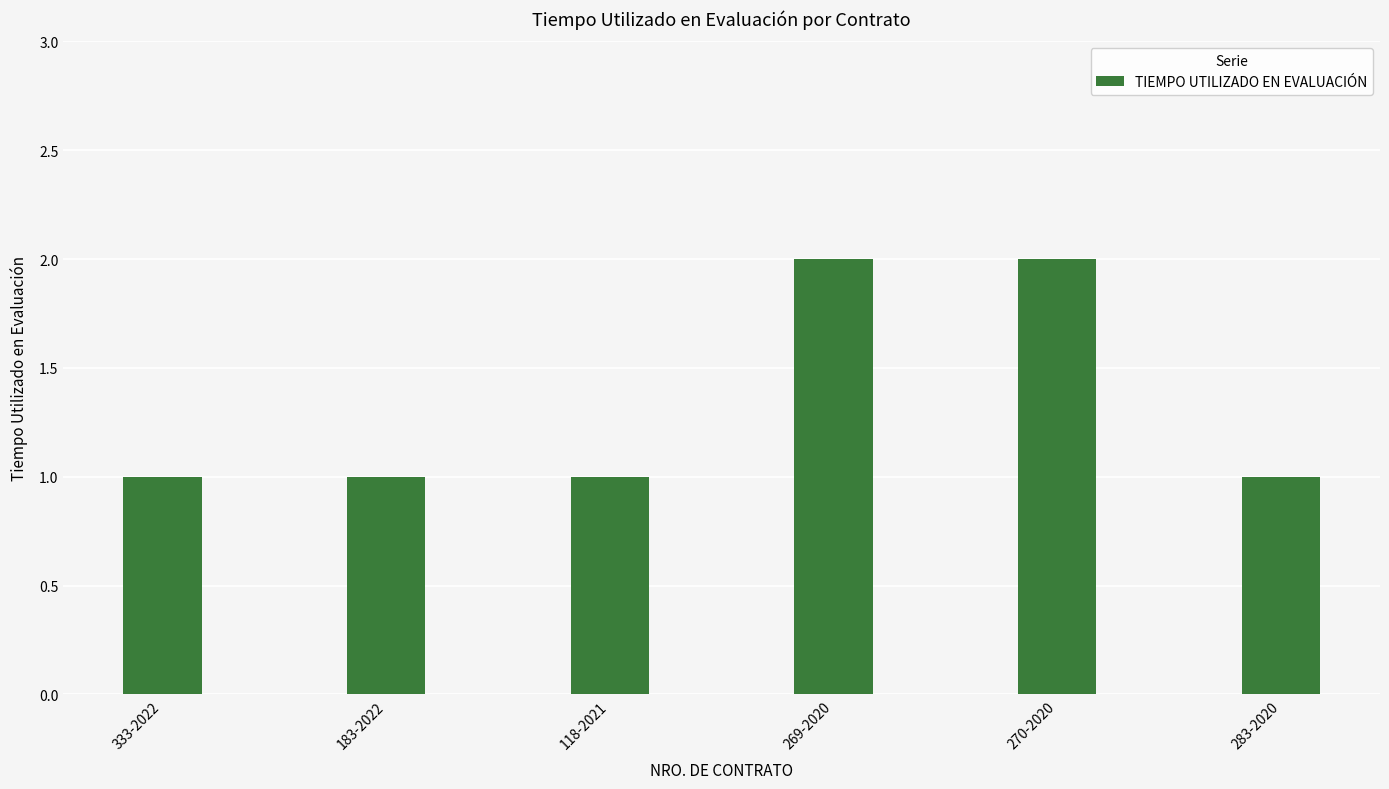

How many series are shown in this chart?

1